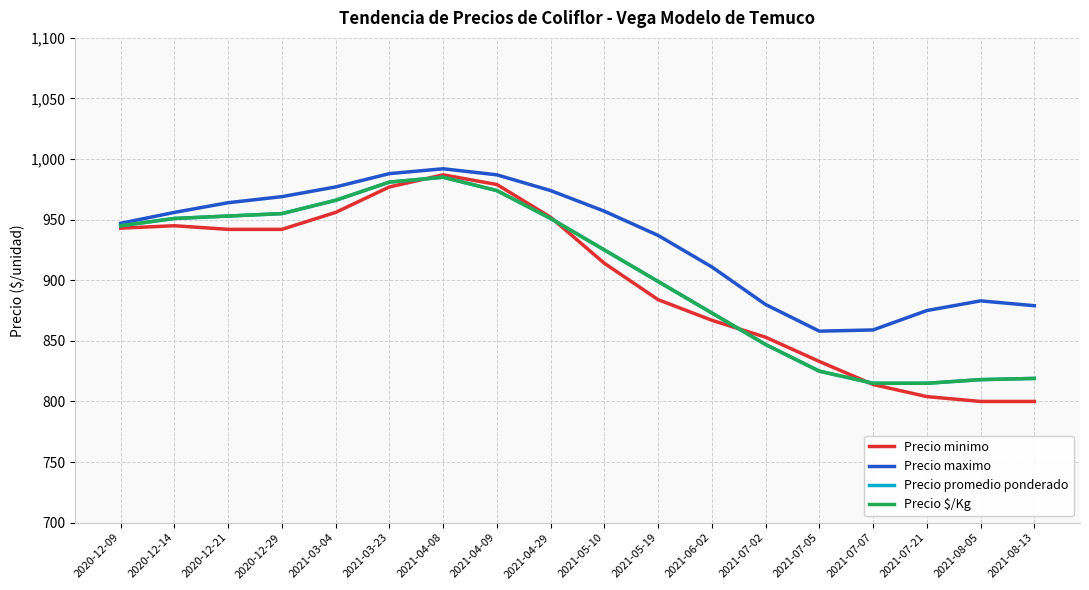

Does the chart have visible grid lines?

Yes